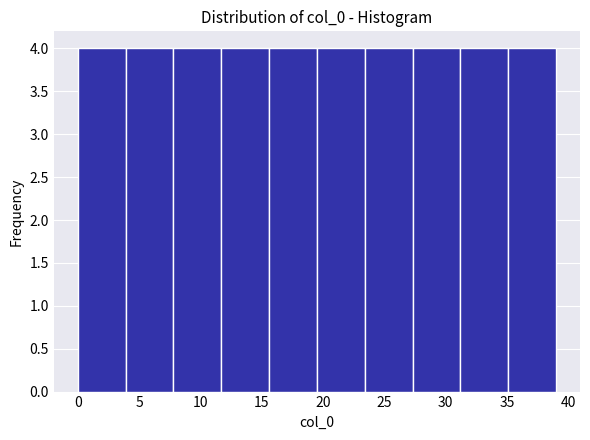

Reading left to right, list every bar in this chart as the range it spans on the x-axis followed by its height. Neither the bar edges nor the heights are printed on the chart, so give them approximately, as read against the axes.

0.0 to 3.9: 4
3.9 to 7.8: 4
7.8 to 11.7: 4
11.7 to 15.6: 4
15.6 to 19.5: 4
19.5 to 23.4: 4
23.4 to 27.3: 4
27.3 to 31.2: 4
31.2 to 35.1: 4
35.1 to 39.0: 4